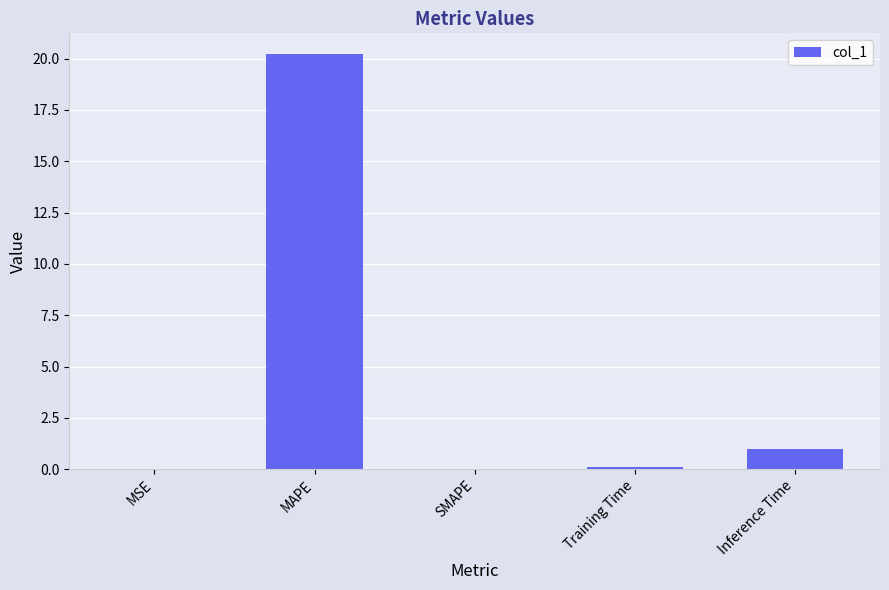

What is the greatest value displayed?

20.2